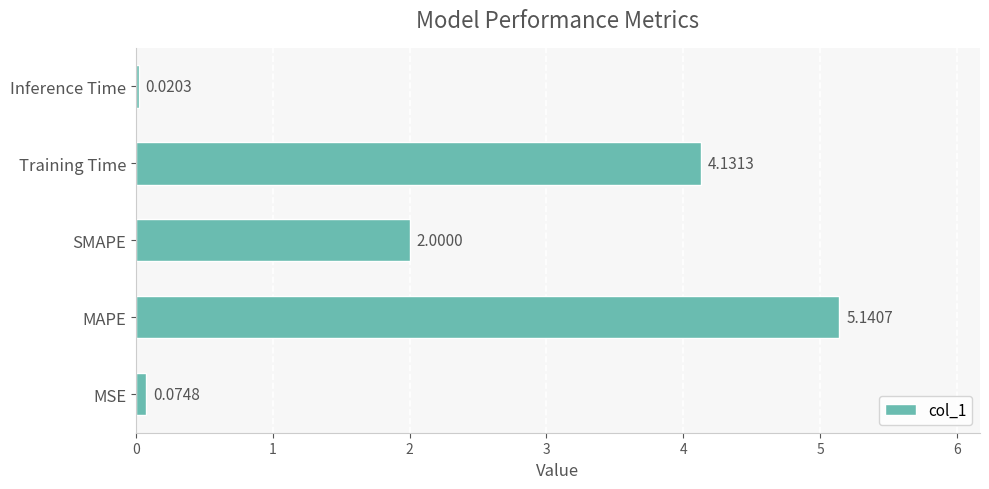

What is the average value?

2.3